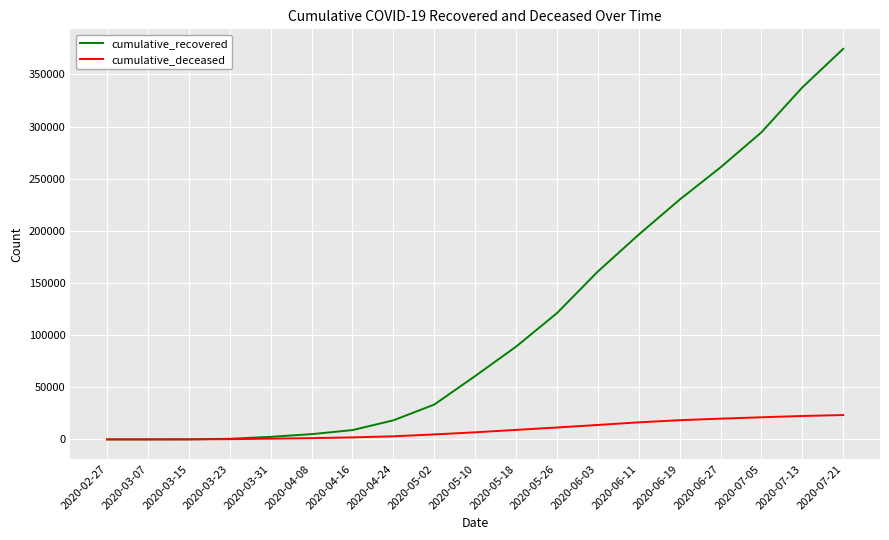

True or false: cumulative_deceased has a value of 22474 at 2020-07-13.

True